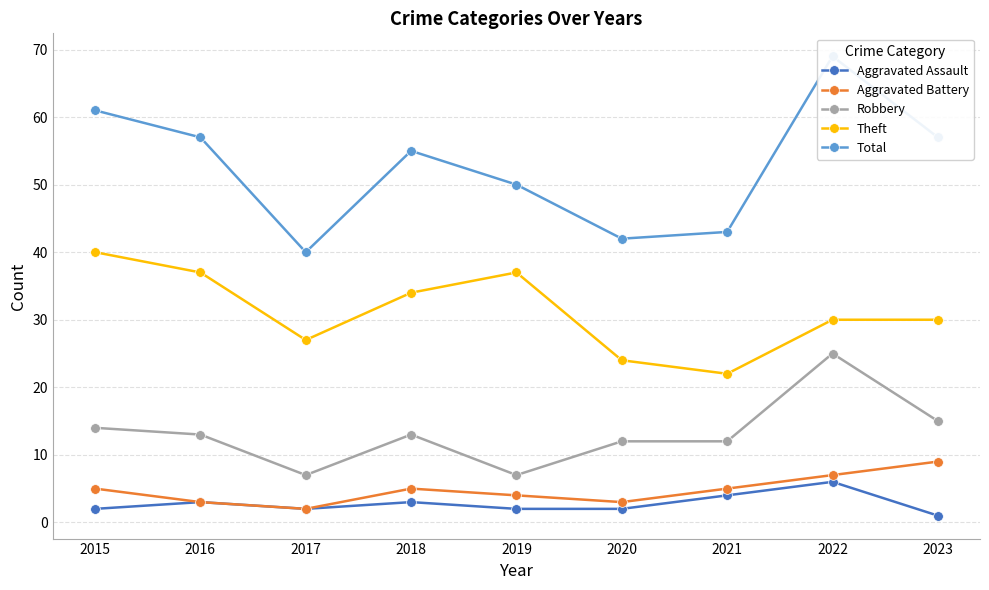

List the labels in order of Aggravated Assault value, smallest first.

2023, 2015, 2017, 2019, 2020, 2016, 2018, 2021, 2022